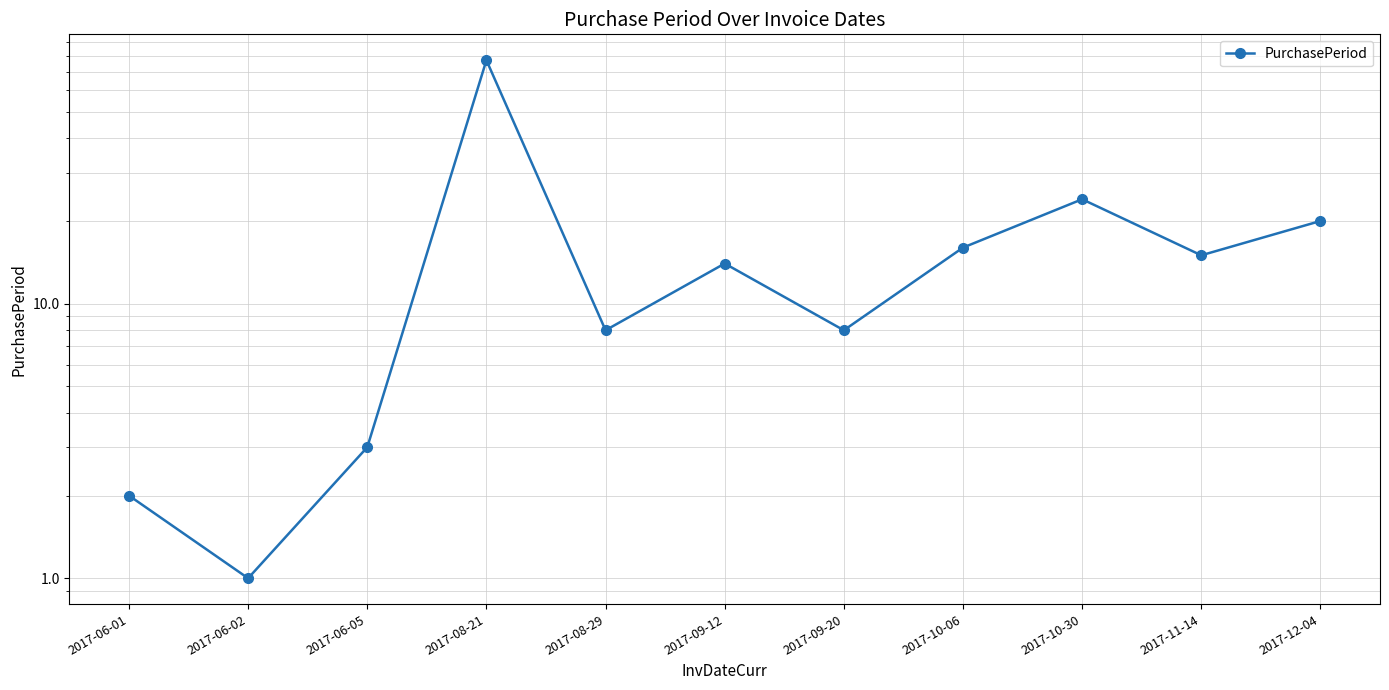

True or false: the data has more than 1 interior local peaks.

True